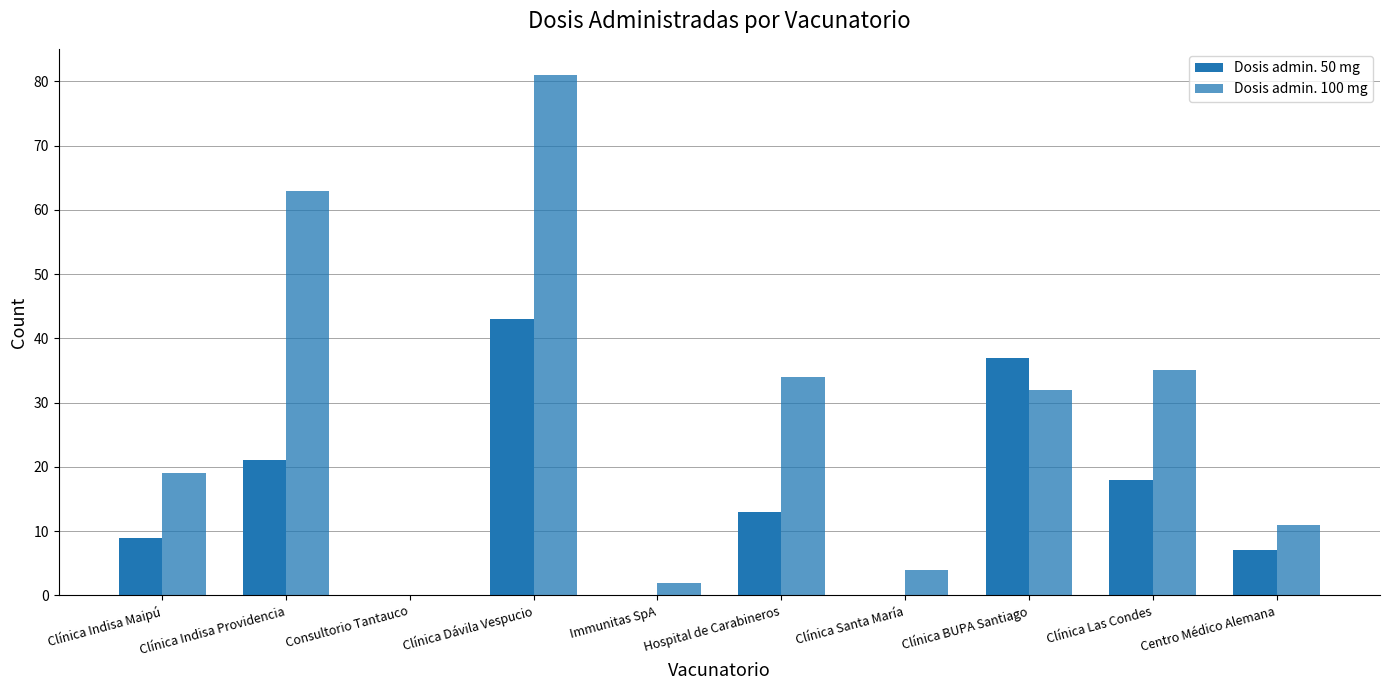

Count the number of data series in this chart.

2